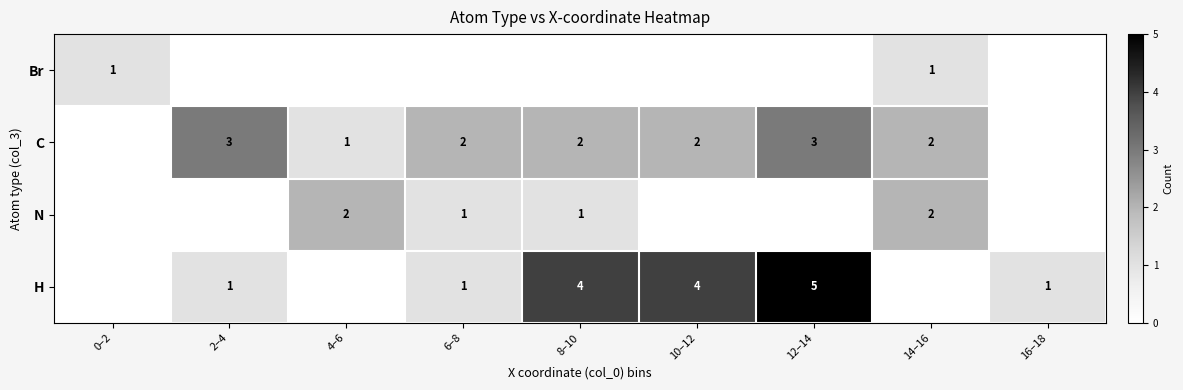

True or false: Br has a value of 2 at 0–2.

False